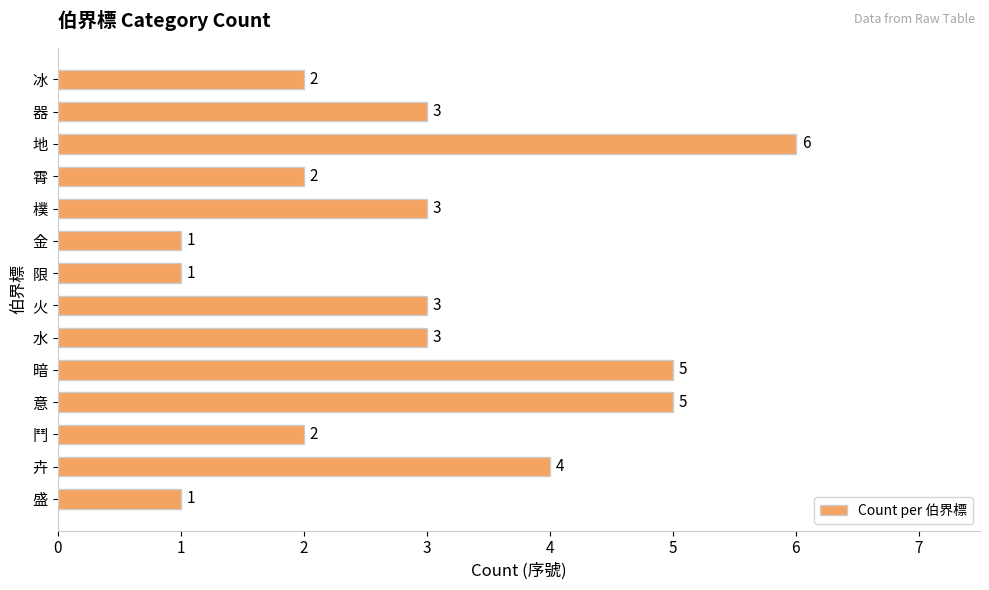

What is the difference between the maximum and minimum values?

5